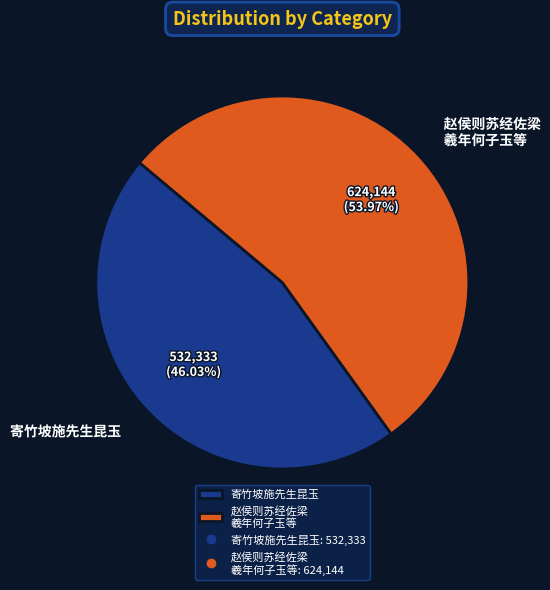

What is the ratio of the value at 赵侯则苏经佐梁 羲年何子玉等 to the value at 寄竹坡施先生昆玉?

1.2